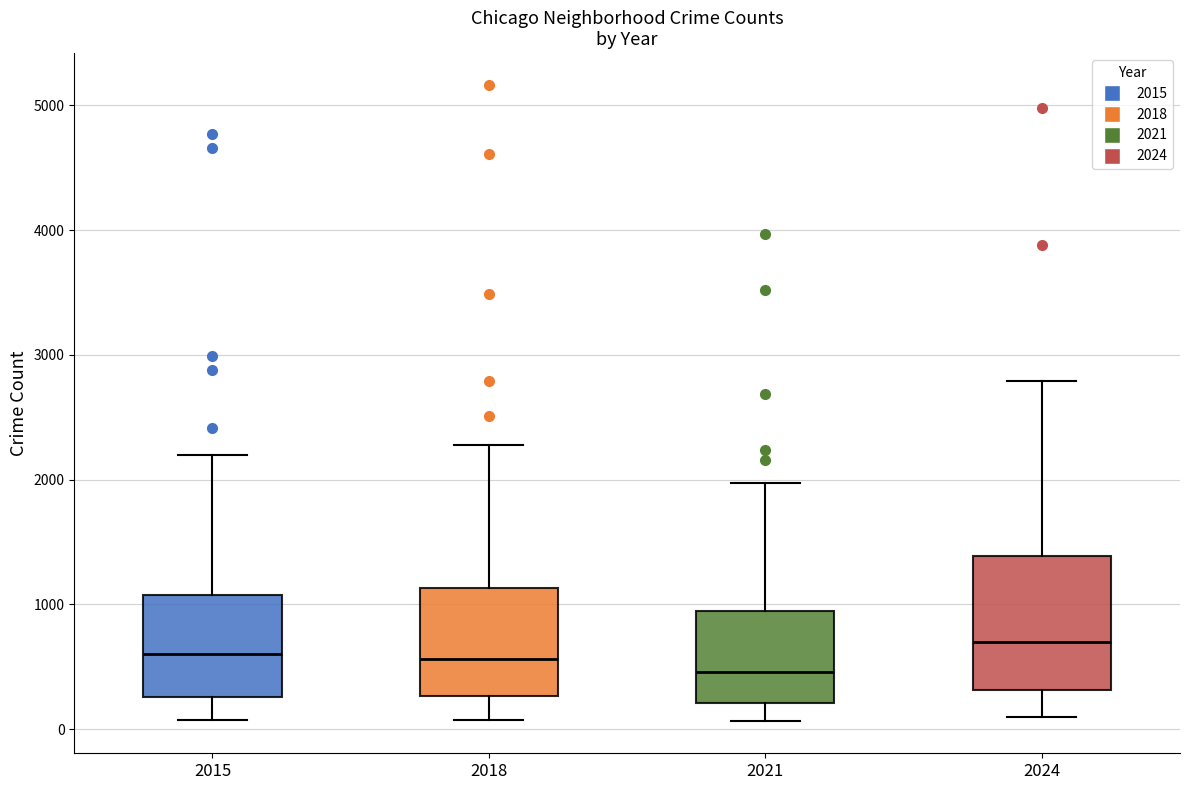

Comparing the boxes themselves (not the whiskers), which one is the tallest?

2024